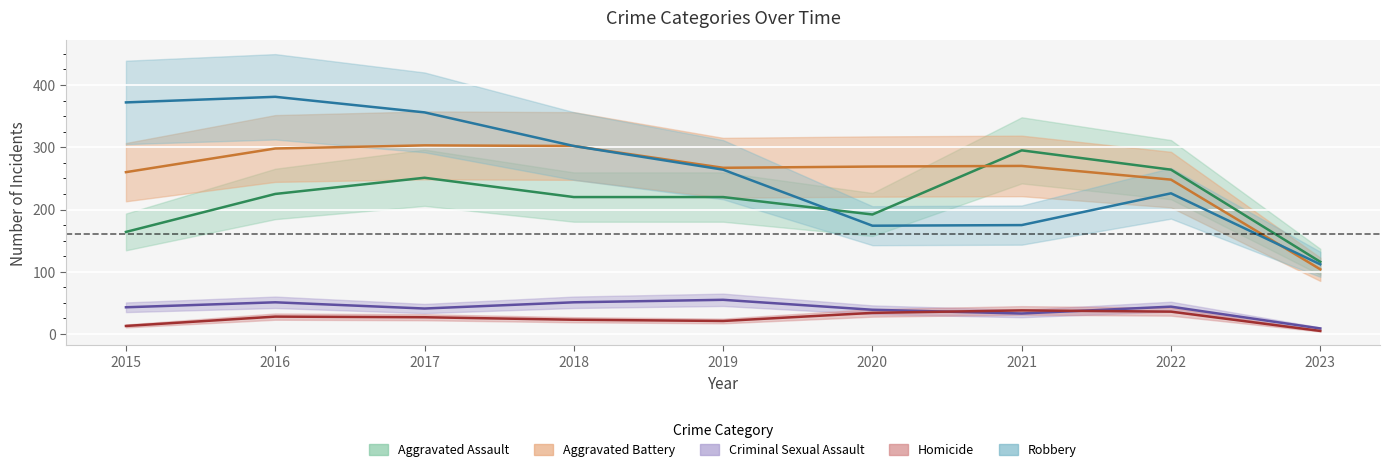

True or false: Criminal Sexual Assault and Aggravated Battery cross at least once.

False